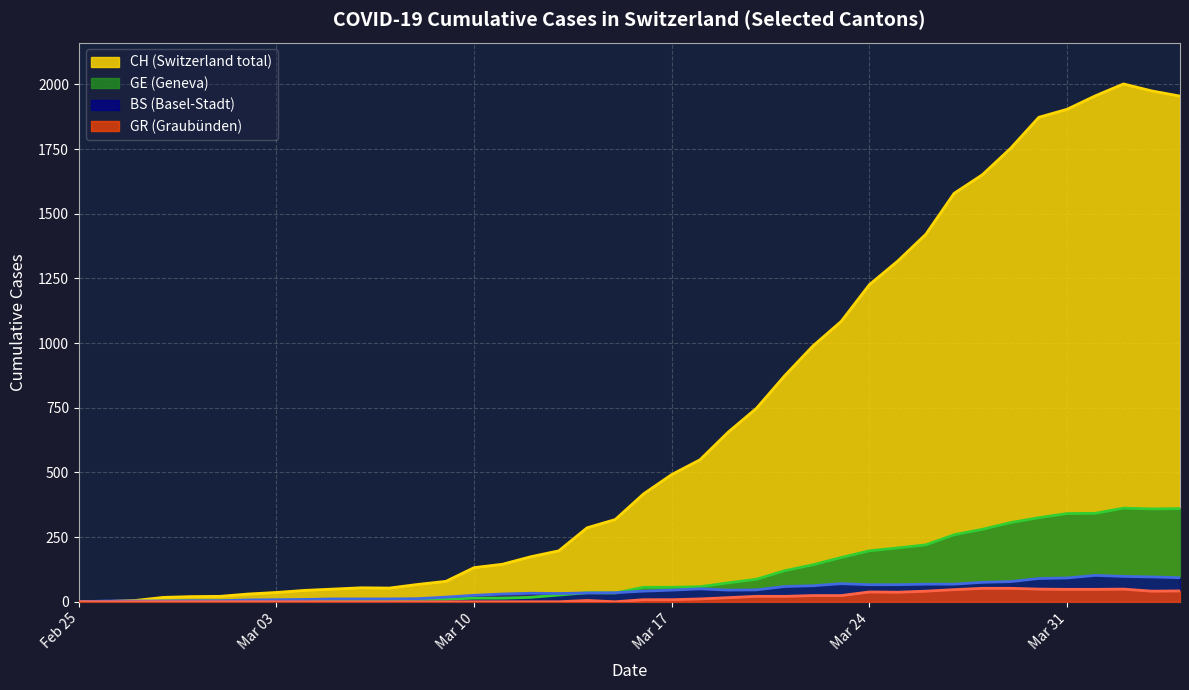

What is the total value across all series at 2020-03-21?

1074